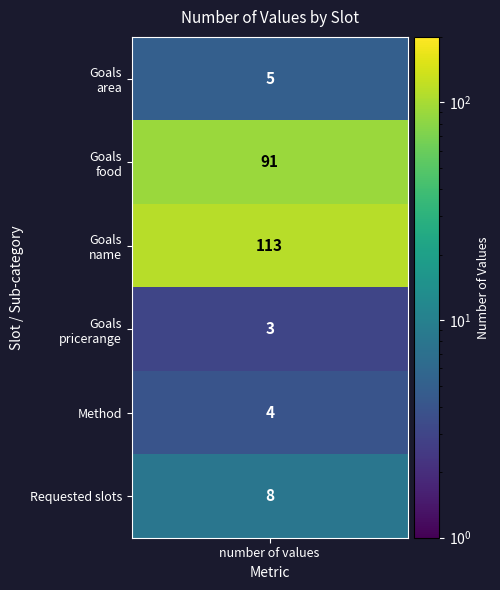

Rank the categories by value from highest to lowest.

Goals_name, Goals_food, Requested_slots_, Goals_area, Method_, Goals_pricerange